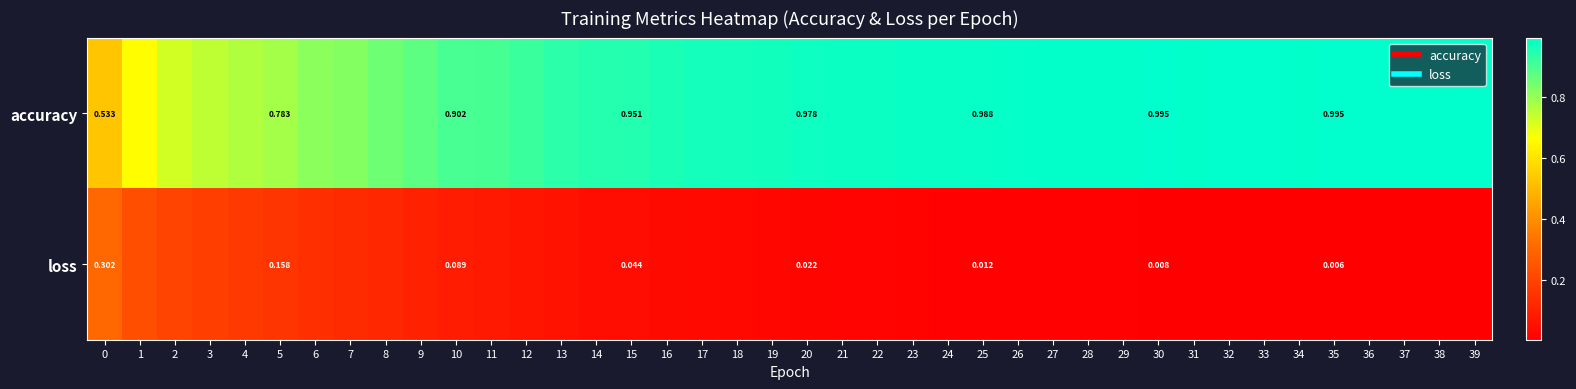

Rank the categories by accuracy value from lowest to highest.

0, 1, 2, 3, 4, 5, 6, 7, 8, 9, 10, 11, 12, 13, 14, 15, 16, 17, 18, 19, 20, 21, 22, 24, 23, 25, 26, 27, 28, 29, 34, 31, 30, 32, 35, 33, 36, 37, 38, 39